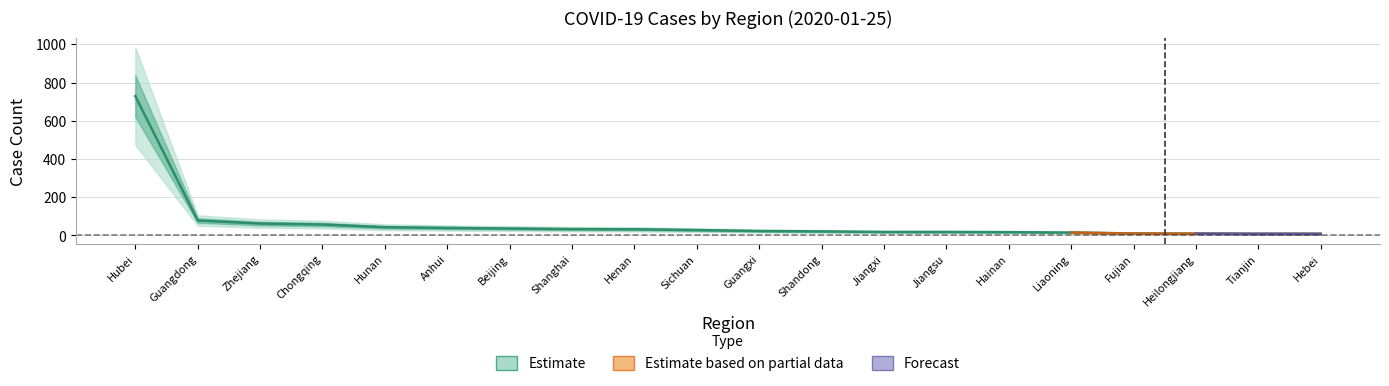

True or false: Confirmed and Deaths intersect in this chart.

False